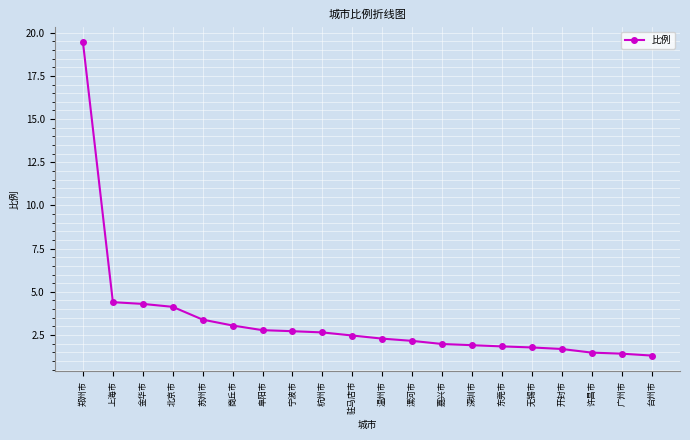

What is the change in value from 漯河市 to 东莞市?

-0.3